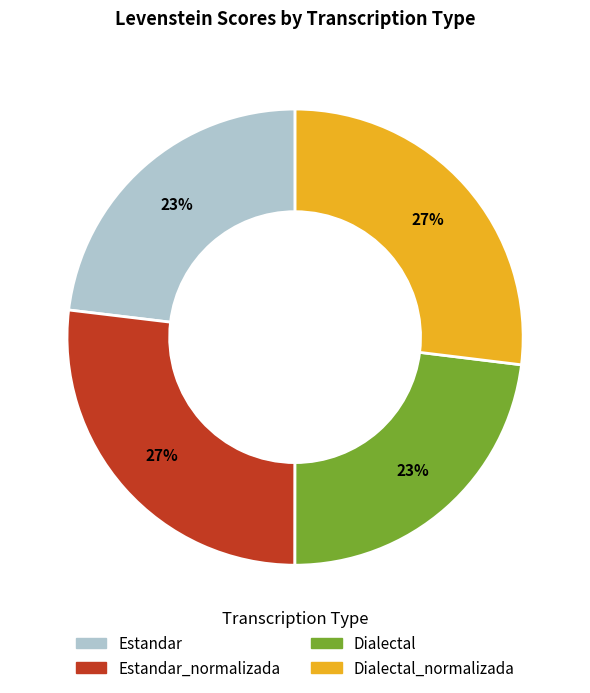

To the nearest percent, what is the average slice percentage?

25%